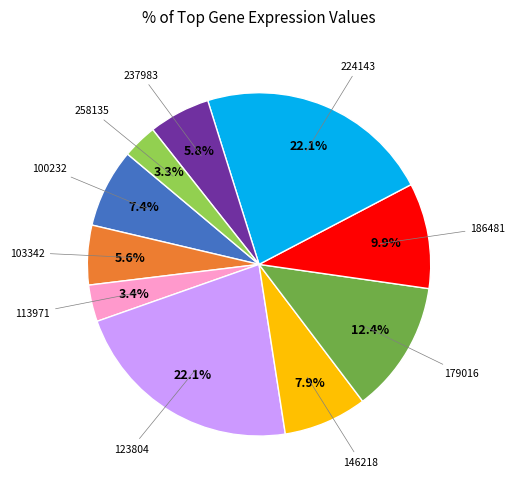

Does any single category account for the majority?

No